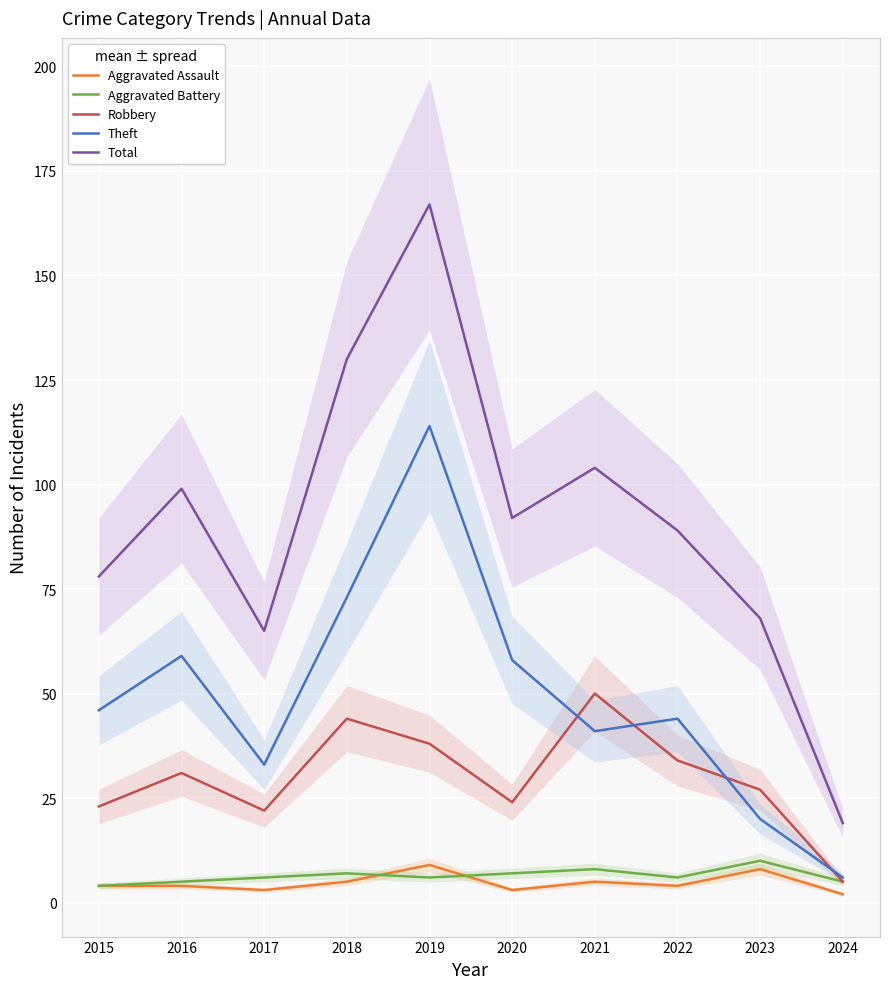

What is the difference between the maximum and minimum values in the Total series?

148